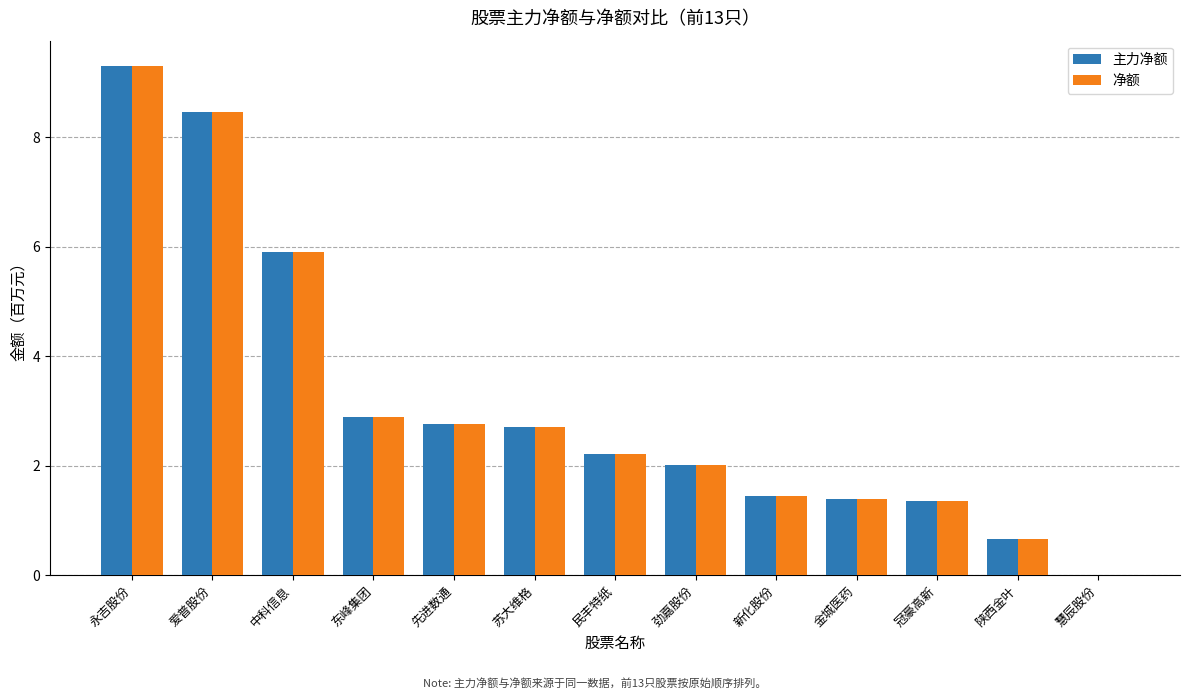

Which category has the highest value in the 主力净额 series?

永吉股份